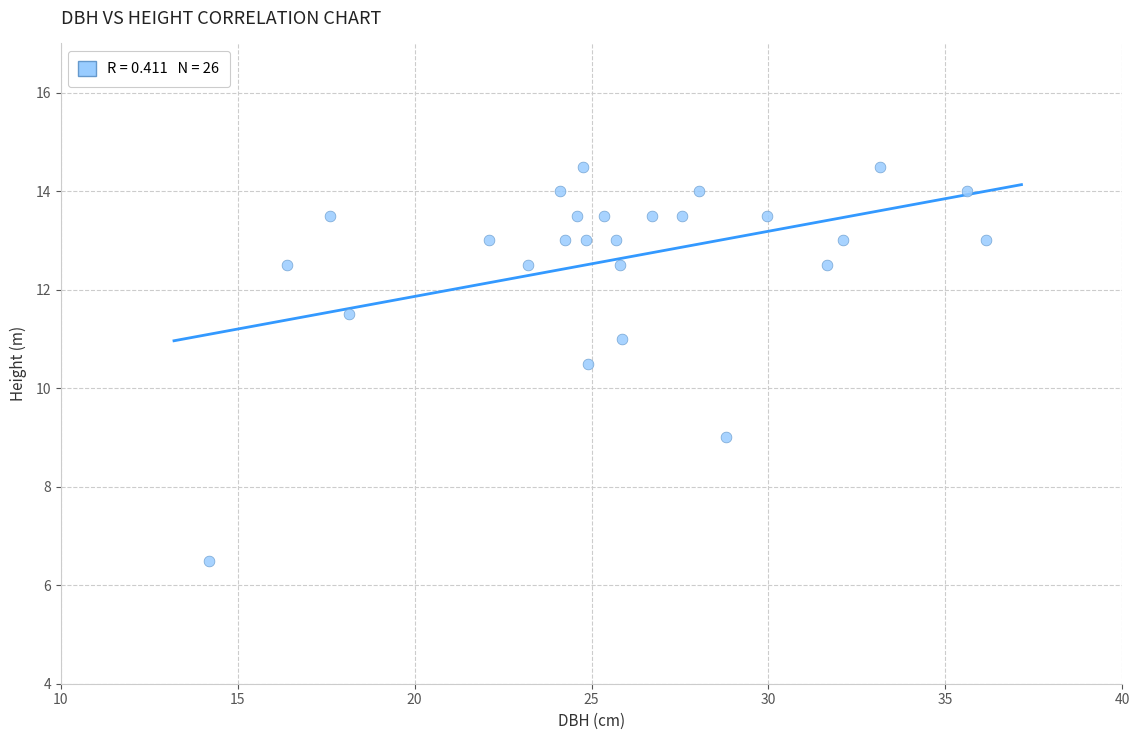

What Y value in the scatter plot is closest to 10?

10.5